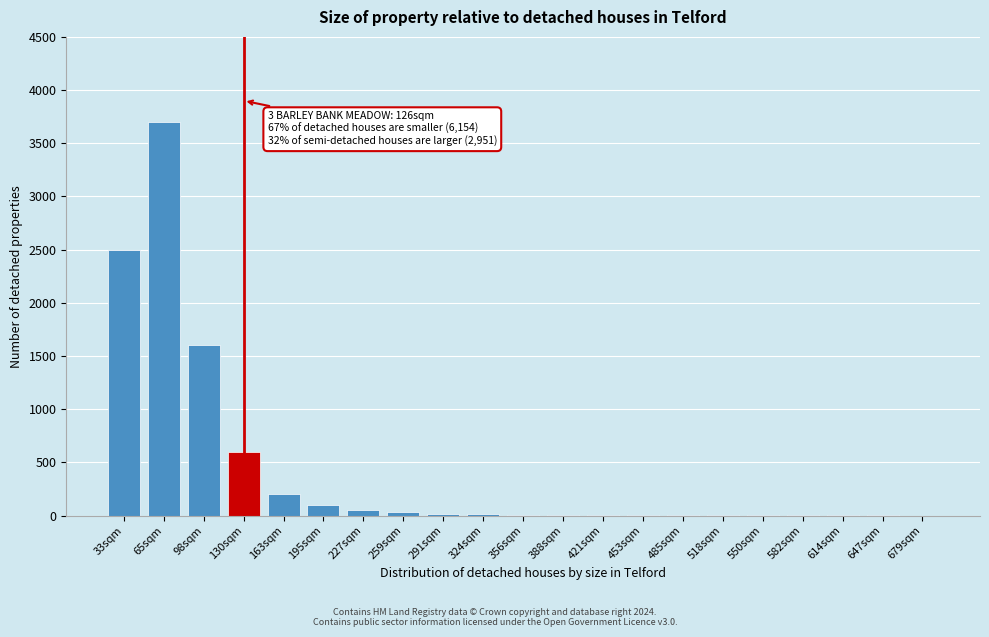

What is the sum of all values?

8861